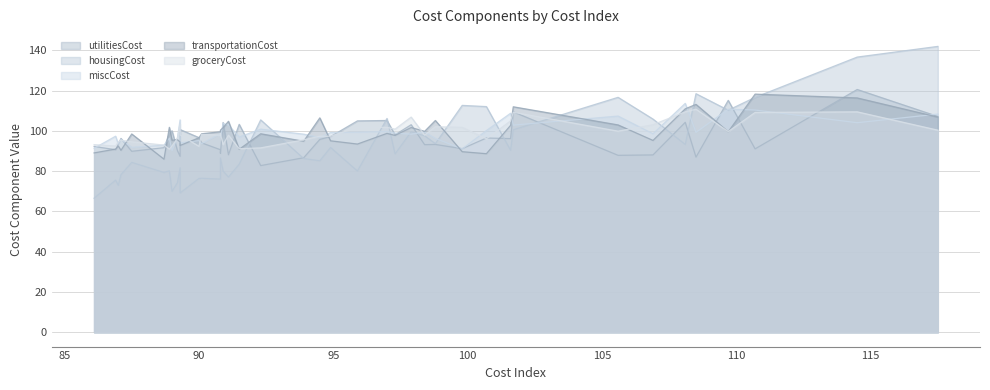

List the labels in order of utilitiesCost value, smallest first.

92.3, 93.9, 108.5, 89.3, 105.6, 106.9, 91.1, 90.8, 87.5, 89.2, 86.9, 90.8, 110.7, 99.8, 88.7, 86.1, 98.4, 98.8, 87.0, 90.1, 94.5, 101.6, 87.1, 100.7, 90.0, 94.9, 97.3, 88.9, 89.0, 89.3, 97.9, 91.5, 90.9, 108.1, 95.9, 97.0, 117.5, 101.7, 109.7, 114.5